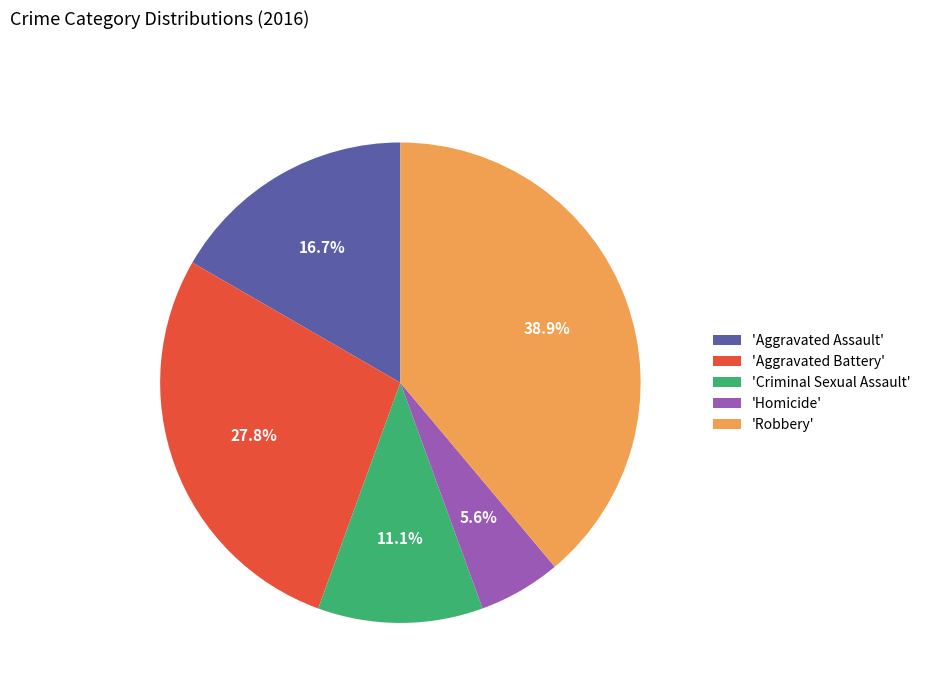

To the nearest percent, what is the average slice percentage?

20%